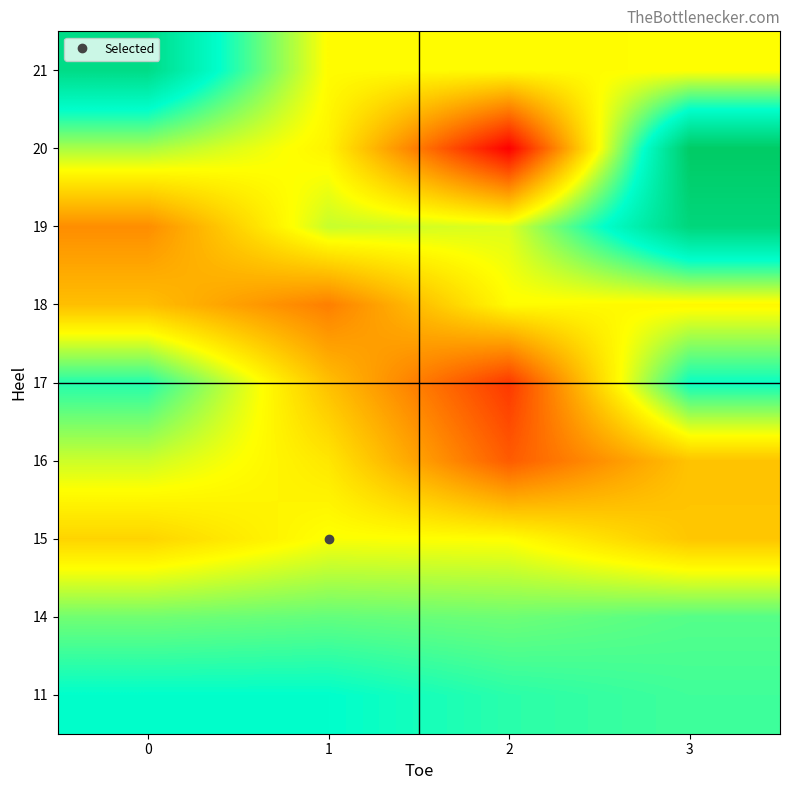

How many series are shown in this chart?

9